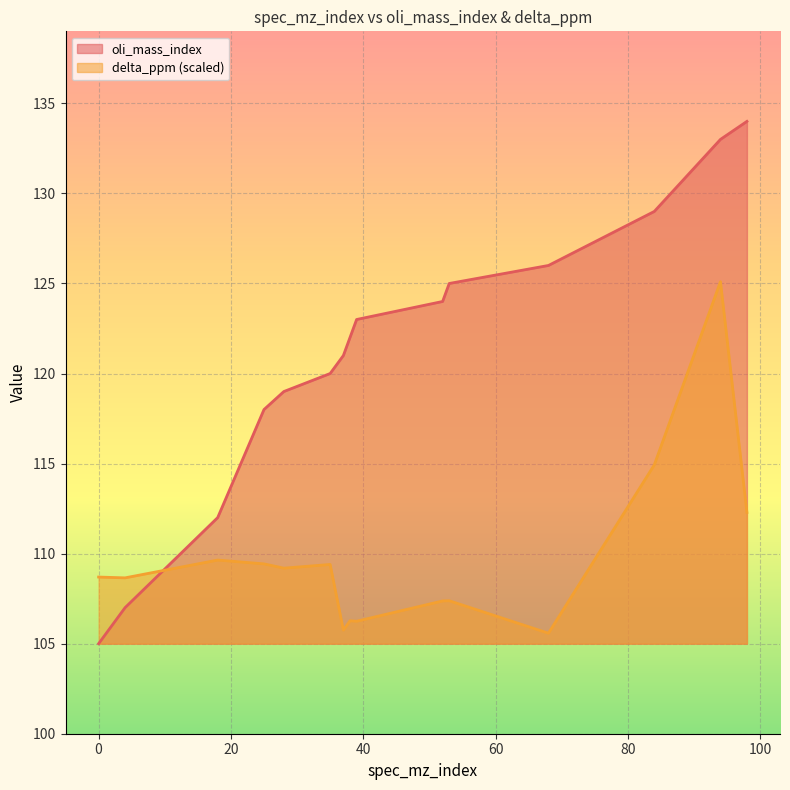

The value of oli_mass_index at 0 is 105.0. True or false?

True